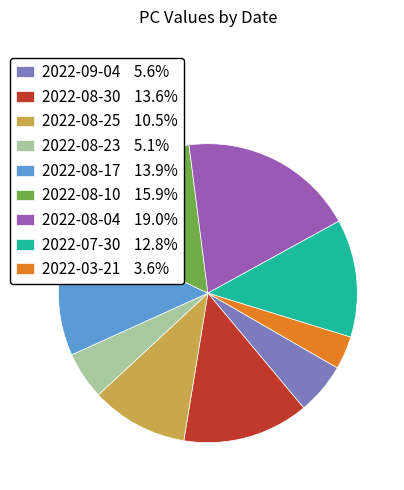

Is it true that 2022-08-23 is 5% of the pie?

True